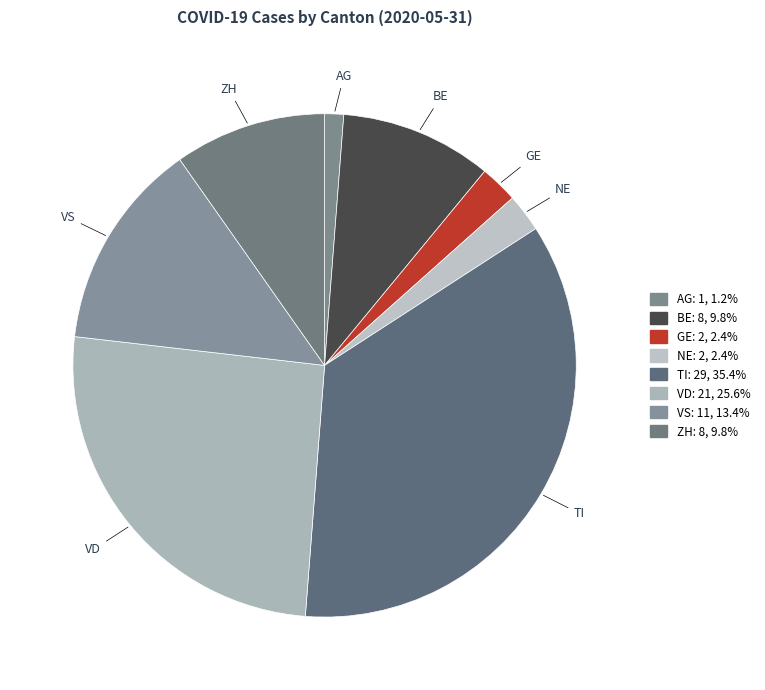

Does AG account for over 50% of the chart?

No